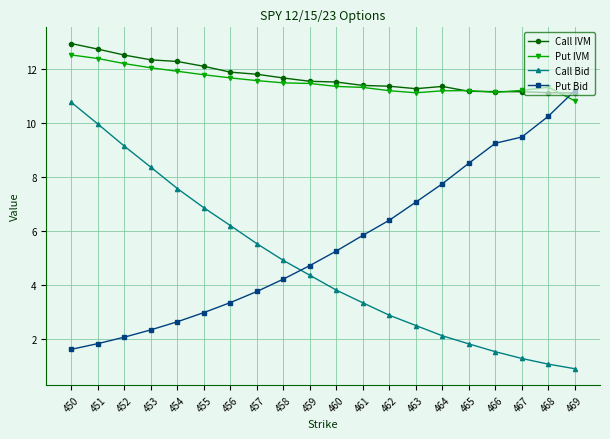

Does the chart have visible grid lines?

Yes